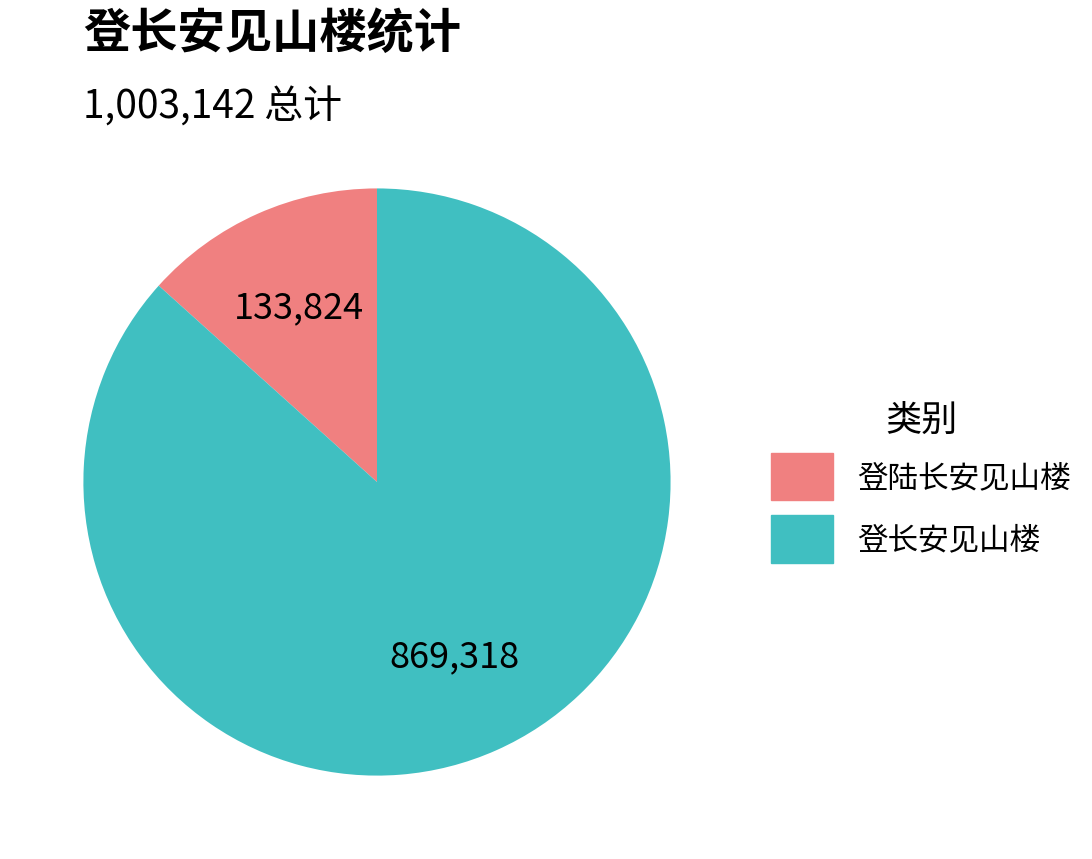

Approximately how many times larger is the value at 登长安见山楼 compared to 登陆长安见山楼?

6.5